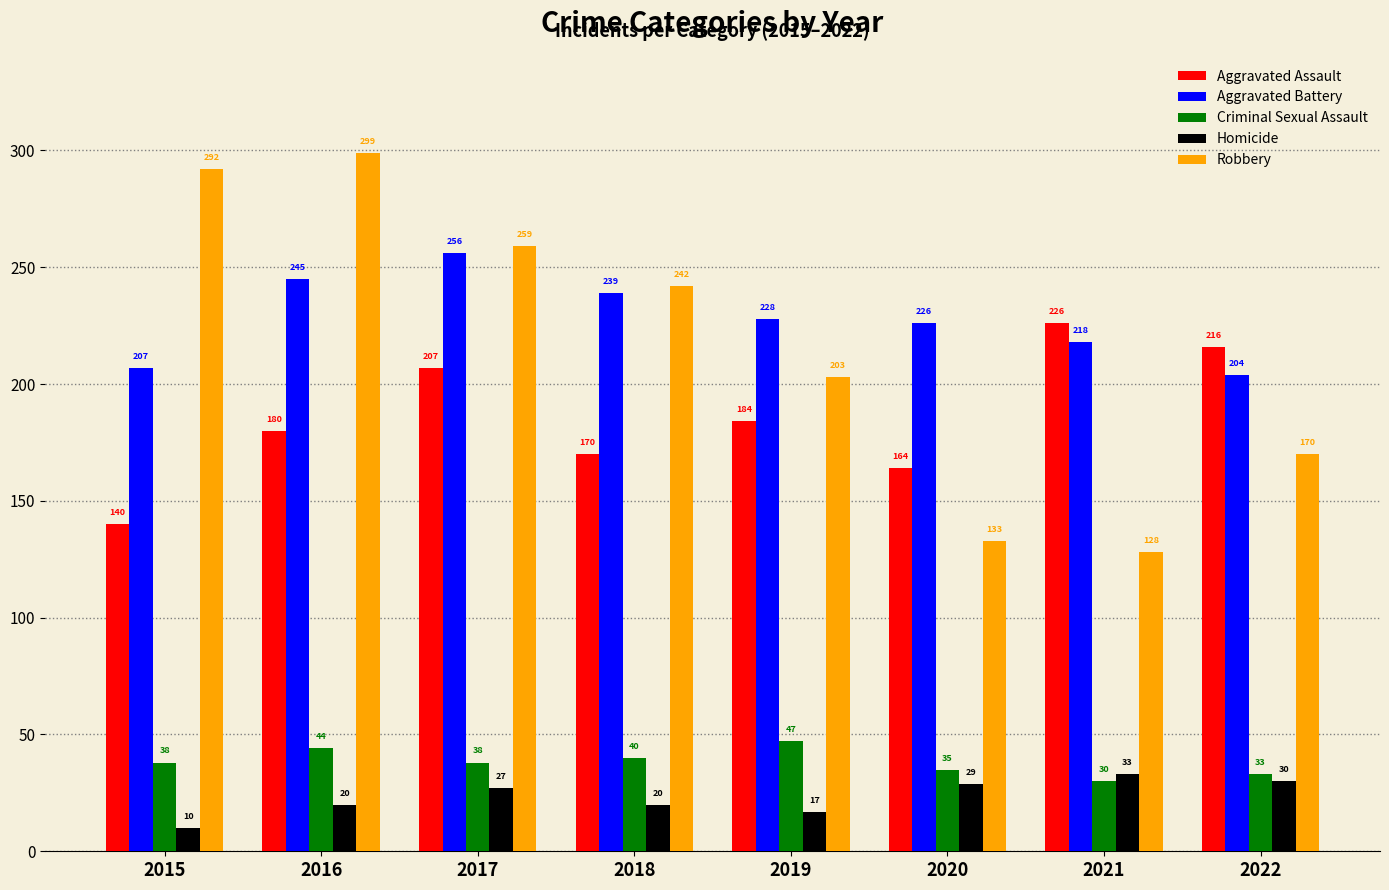

Reading left to right, list all the values displayed in this chart.

Aggravated Assault: 140	180	207	170	184	164	226	216
Aggravated Battery: 207	245	256	239	228	226	218	204
Criminal Sexual Assault: 38	44	38	40	47	35	30	33
Homicide: 10	20	27	20	17	29	33	30
Robbery: 292	299	259	242	203	133	128	170